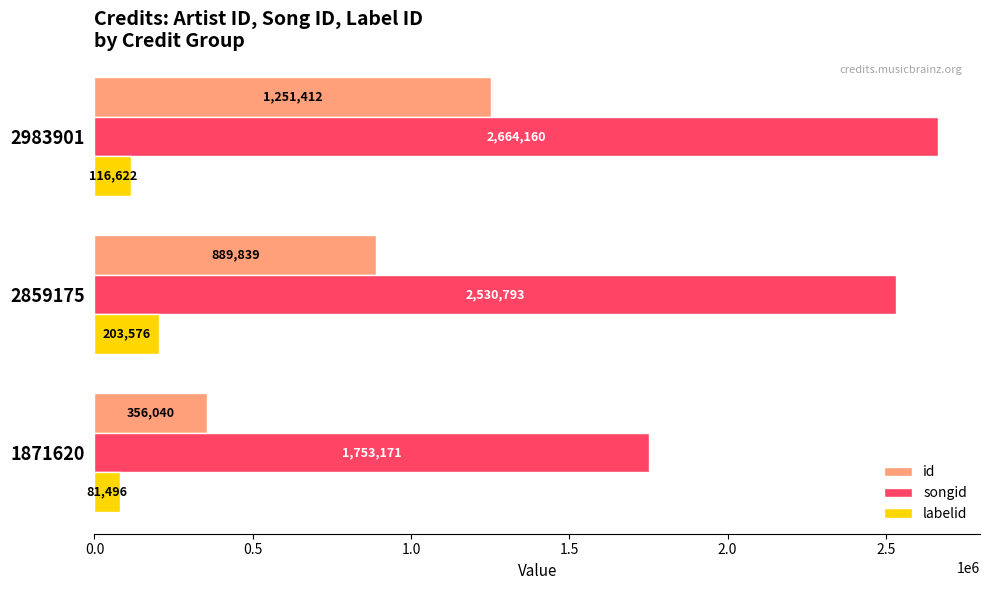

What is the smallest value displayed?

81496